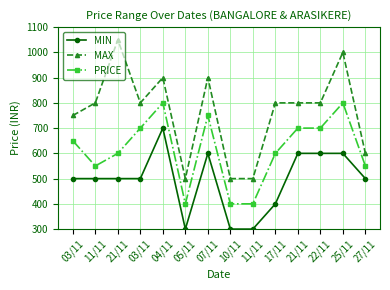

What is the maximum value for MAX?

1050